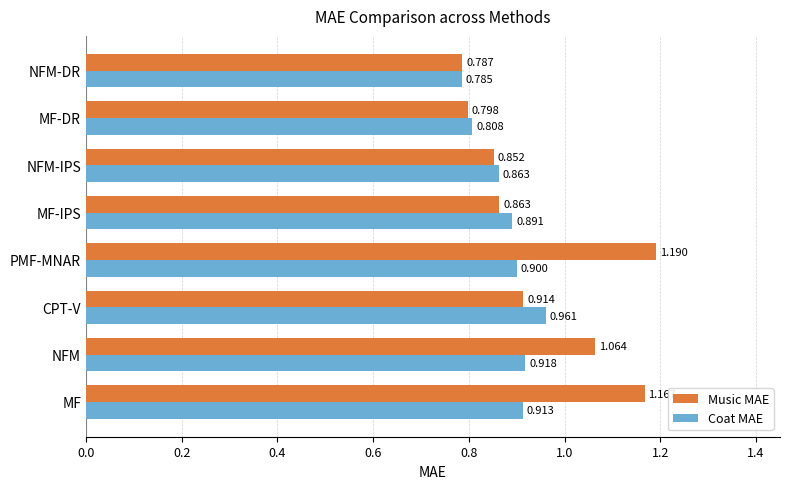

Which label corresponds to the smallest value in the chart?

NFM-DR